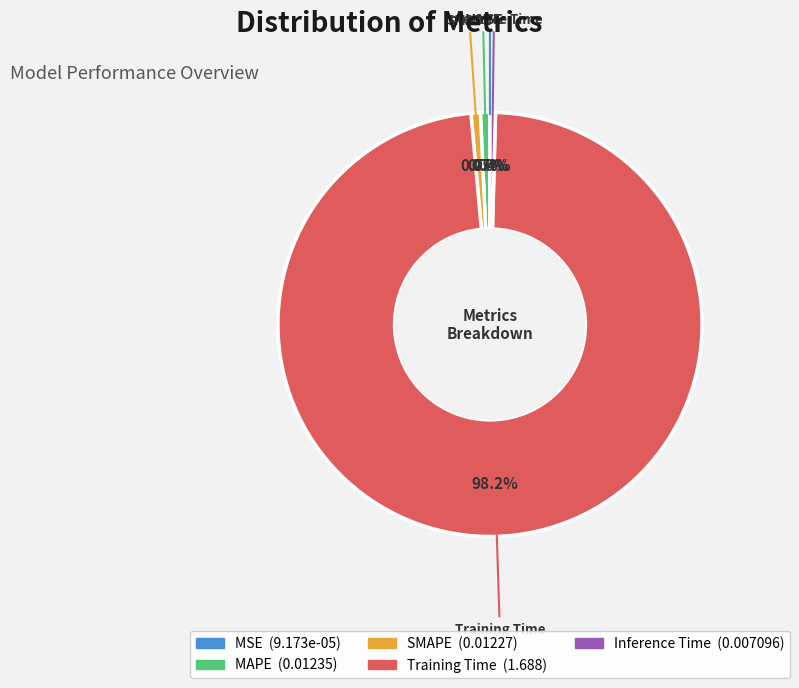

To the nearest percent, what is the average slice percentage?

20%